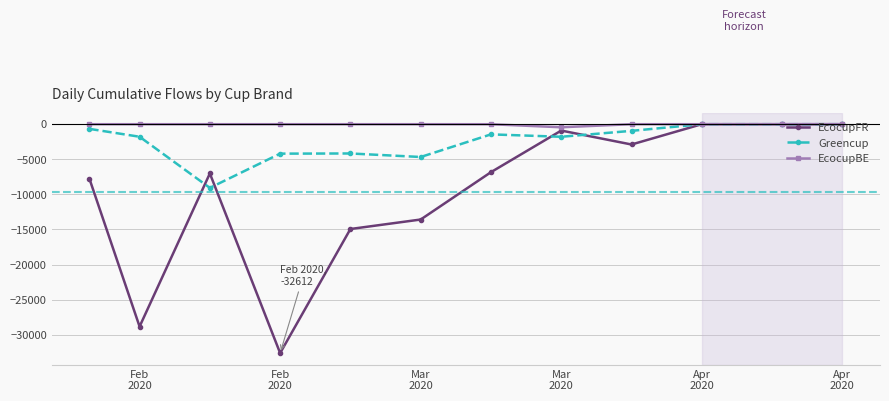

Which series has the largest total across all categories?

EcocupBE